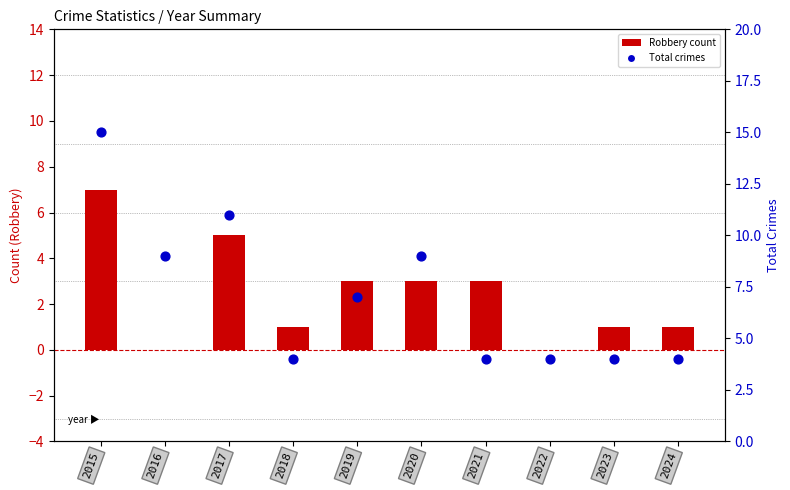

What is the total value across all series at 2021?

7